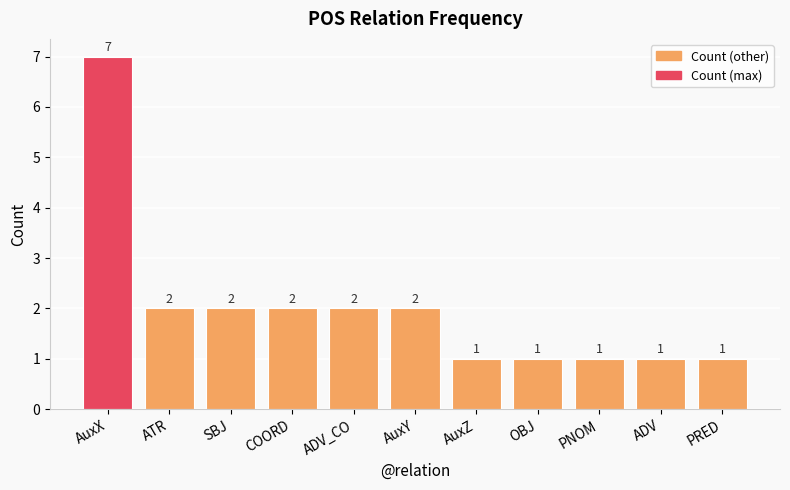

How many categories are shown in the chart?

11